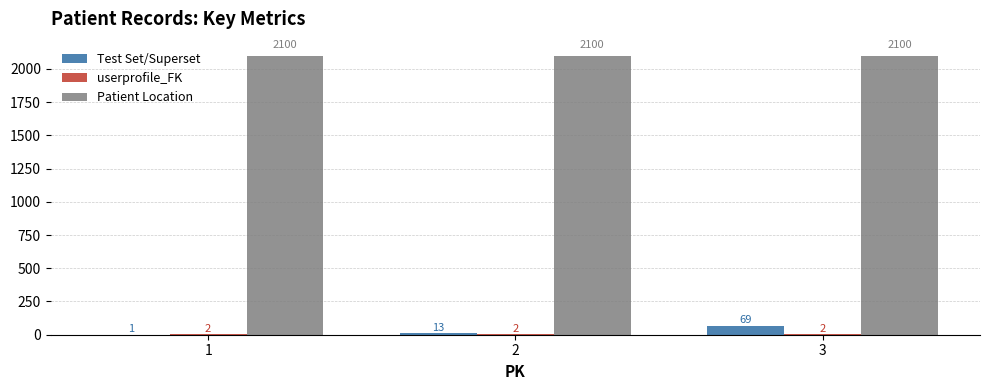

Which series changed the most between 2 and 3?

Test Set/Superset